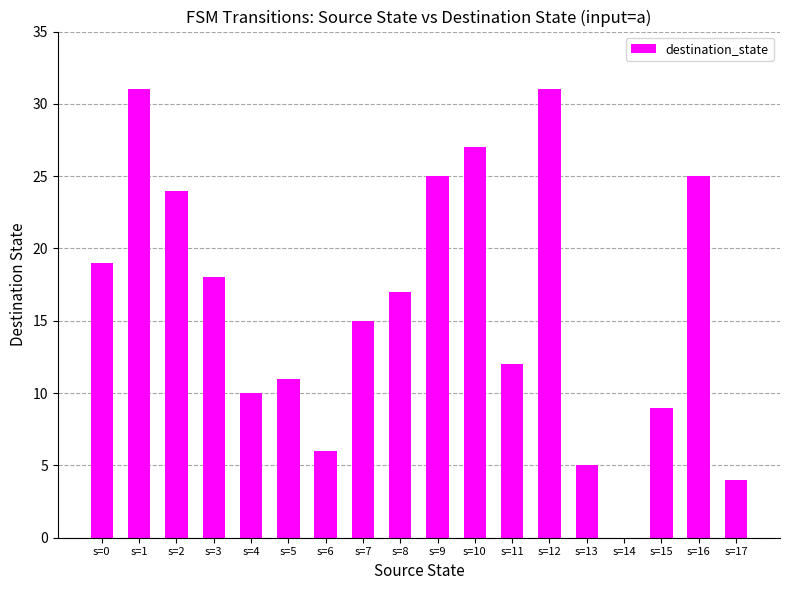

What is the sum of all values?

289